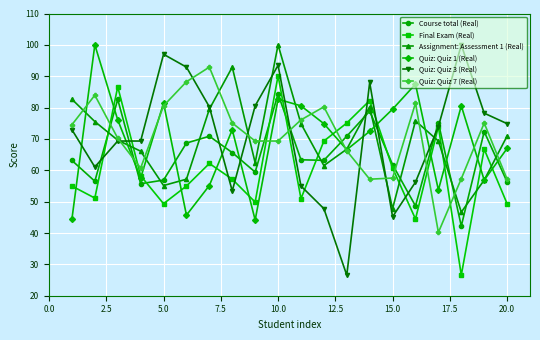

What is the maximum value shown in the chart?

100.0